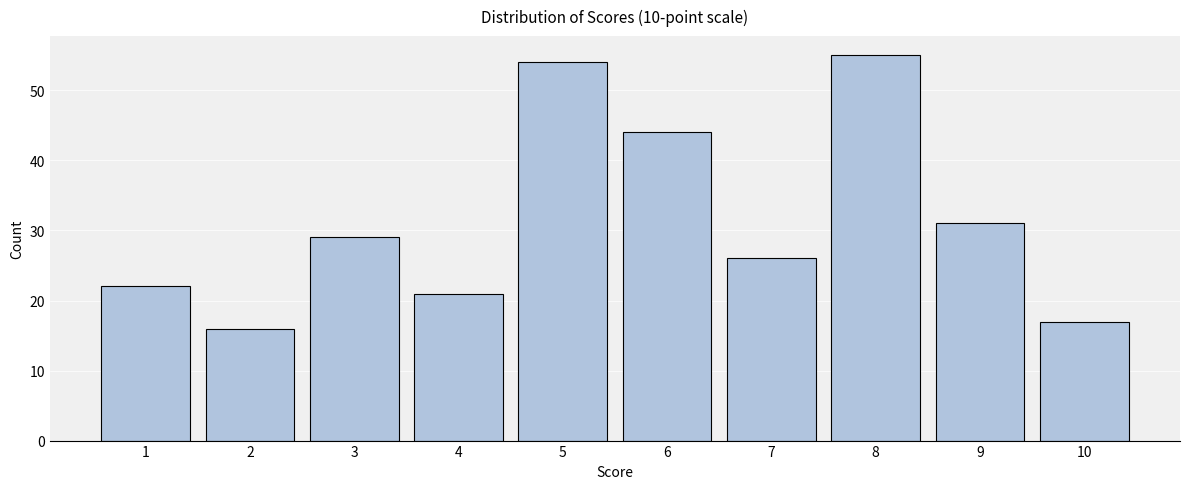

Reading left to right, transcribe all the data shown in this chart.

22	16	29	21	54	44	26	55	31	17